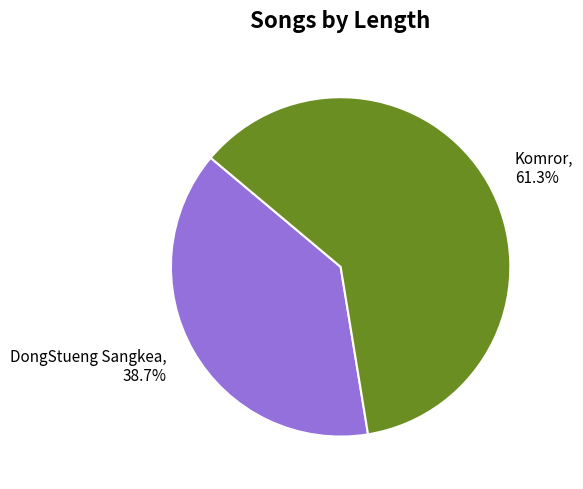

What is the largest slice in the pie chart?

Komror